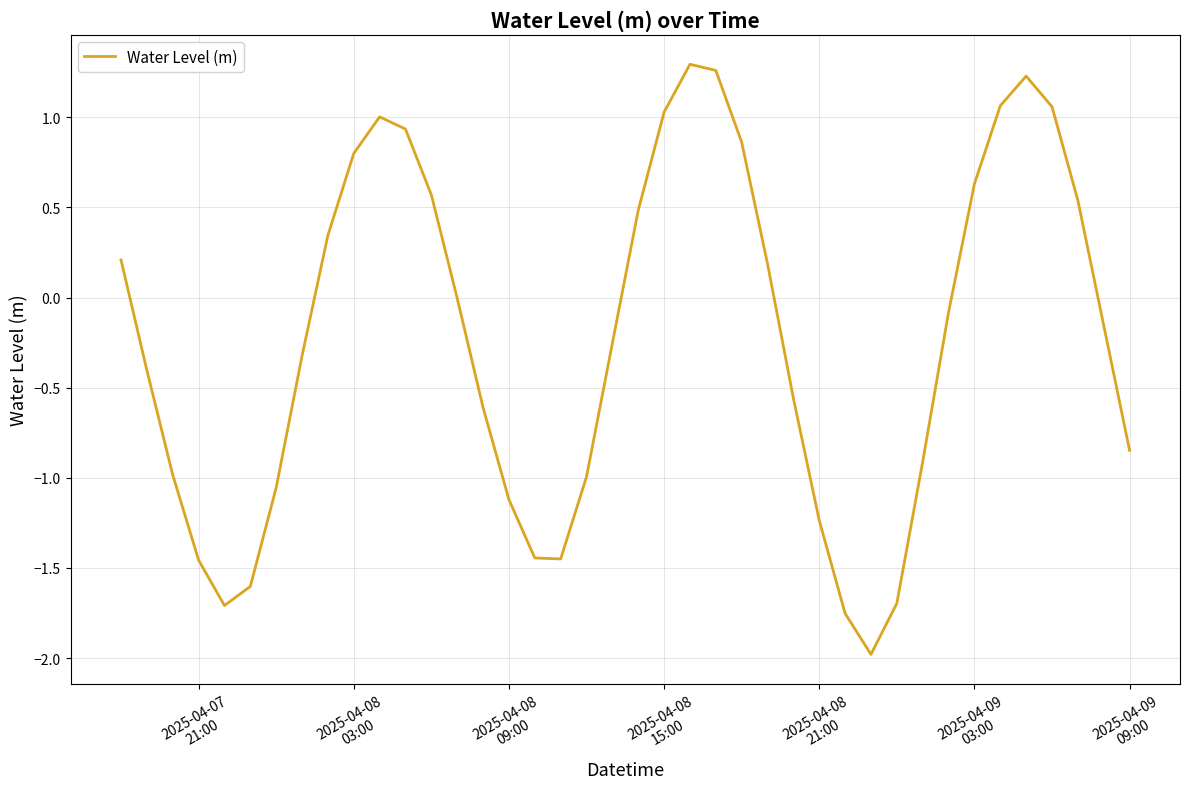

What is the smallest value displayed?

-2.0